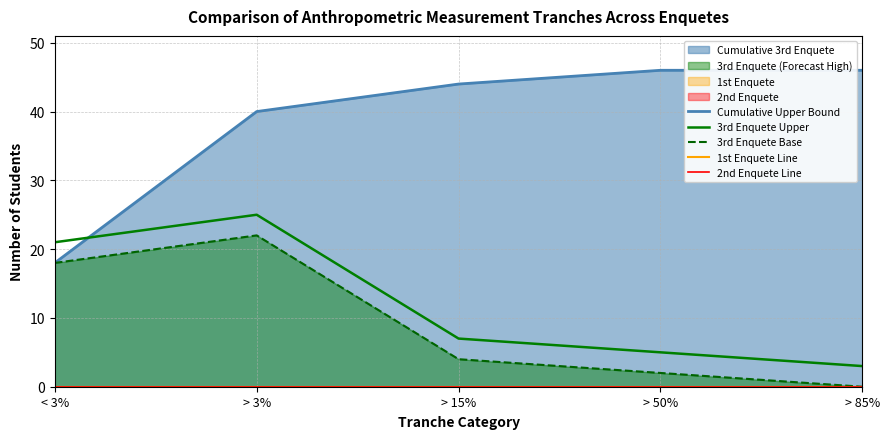

Which series has the largest total across all categories?

Cumulative Upper Bound